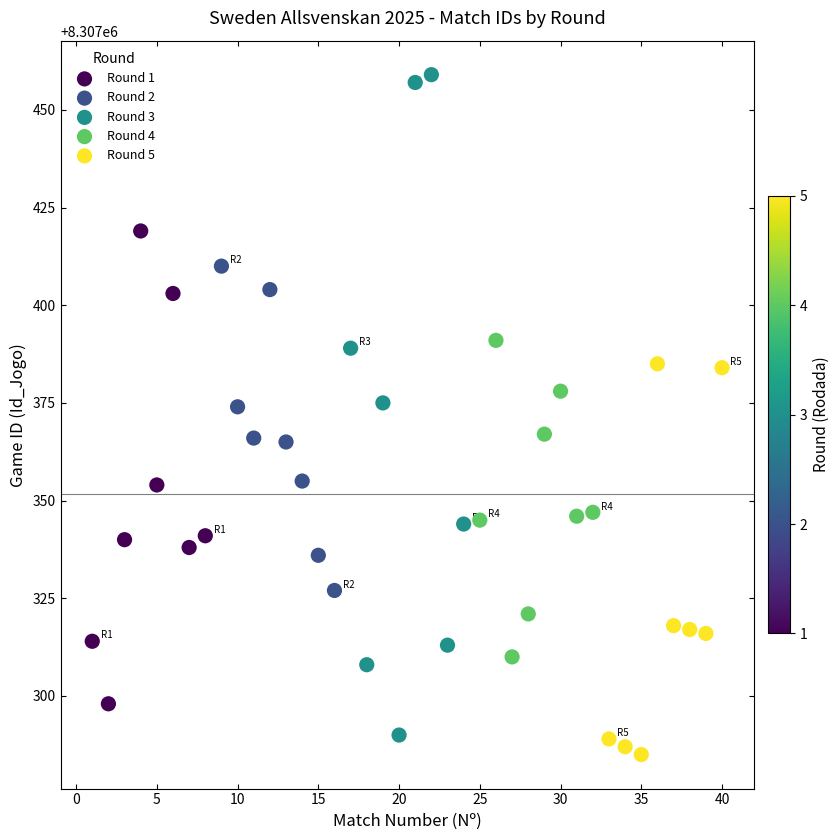

Which series contains the lowest Y value?

Round 5